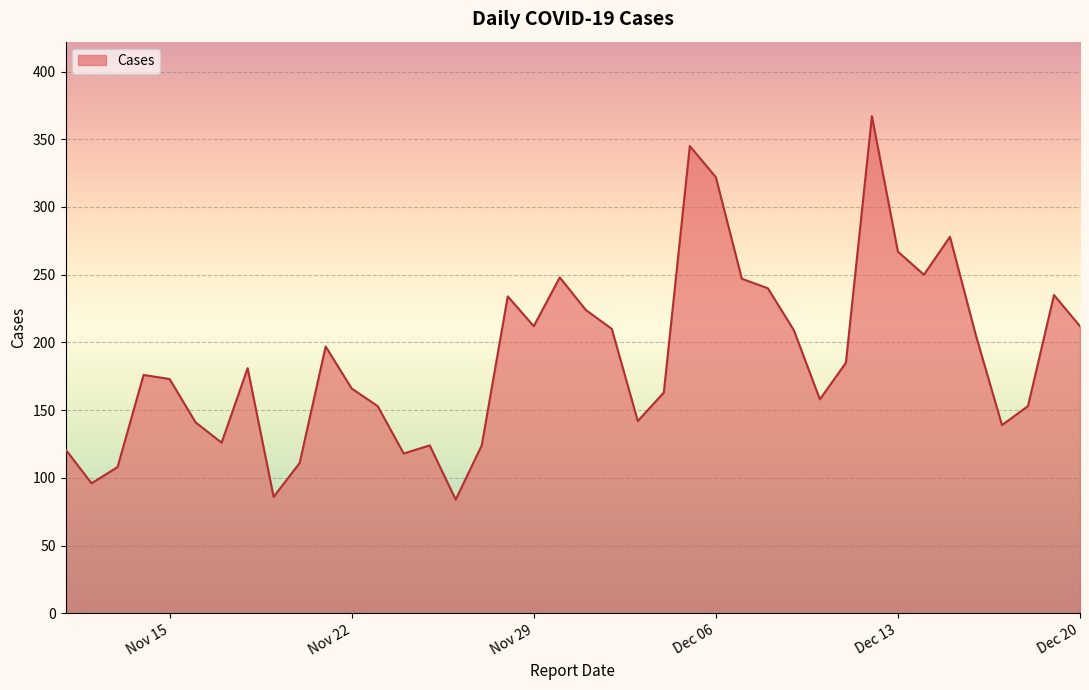

What is the difference between the maximum and minimum values?

283